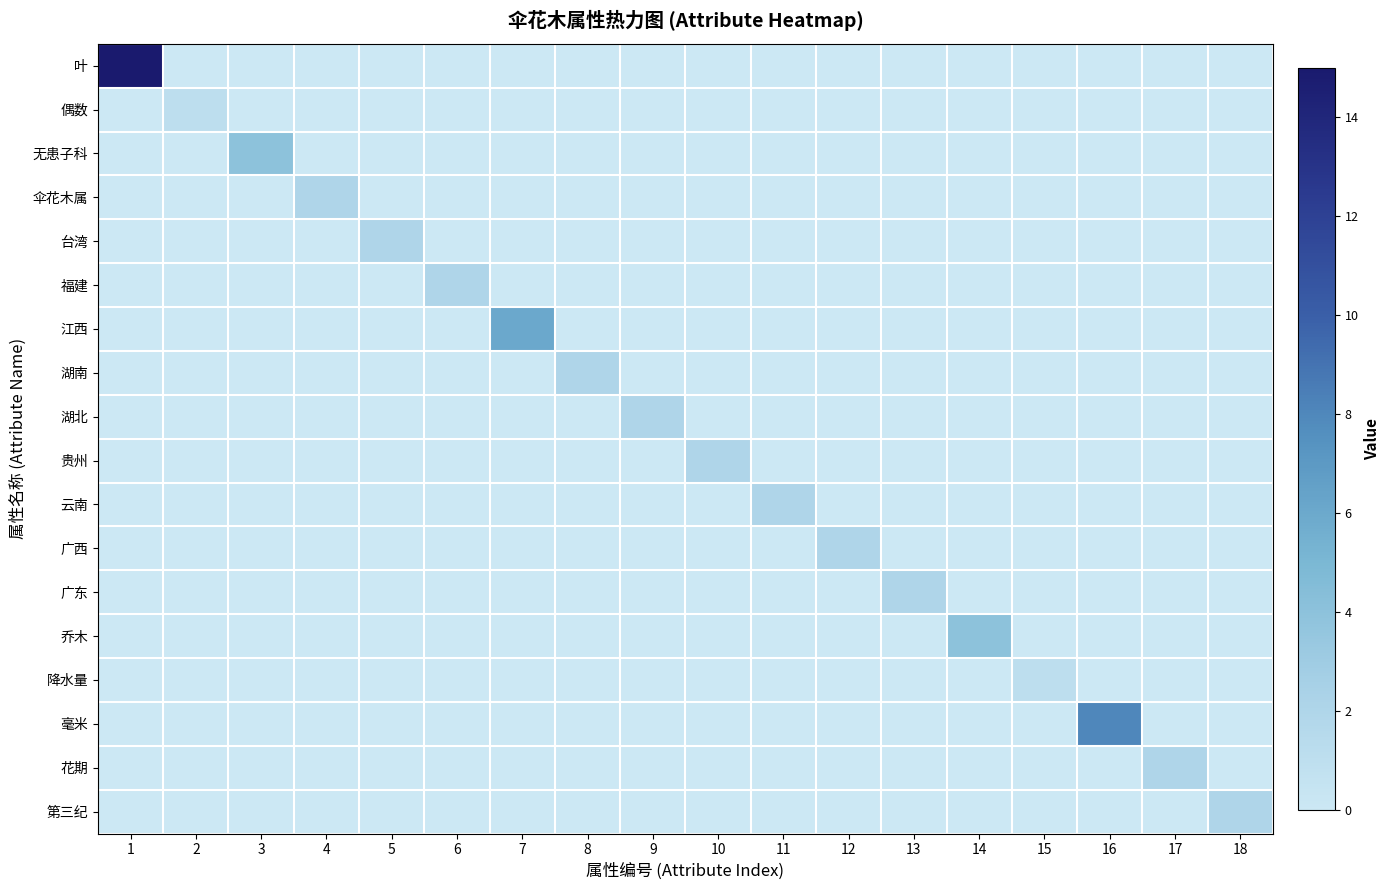

Count the number of data series in this chart.

18